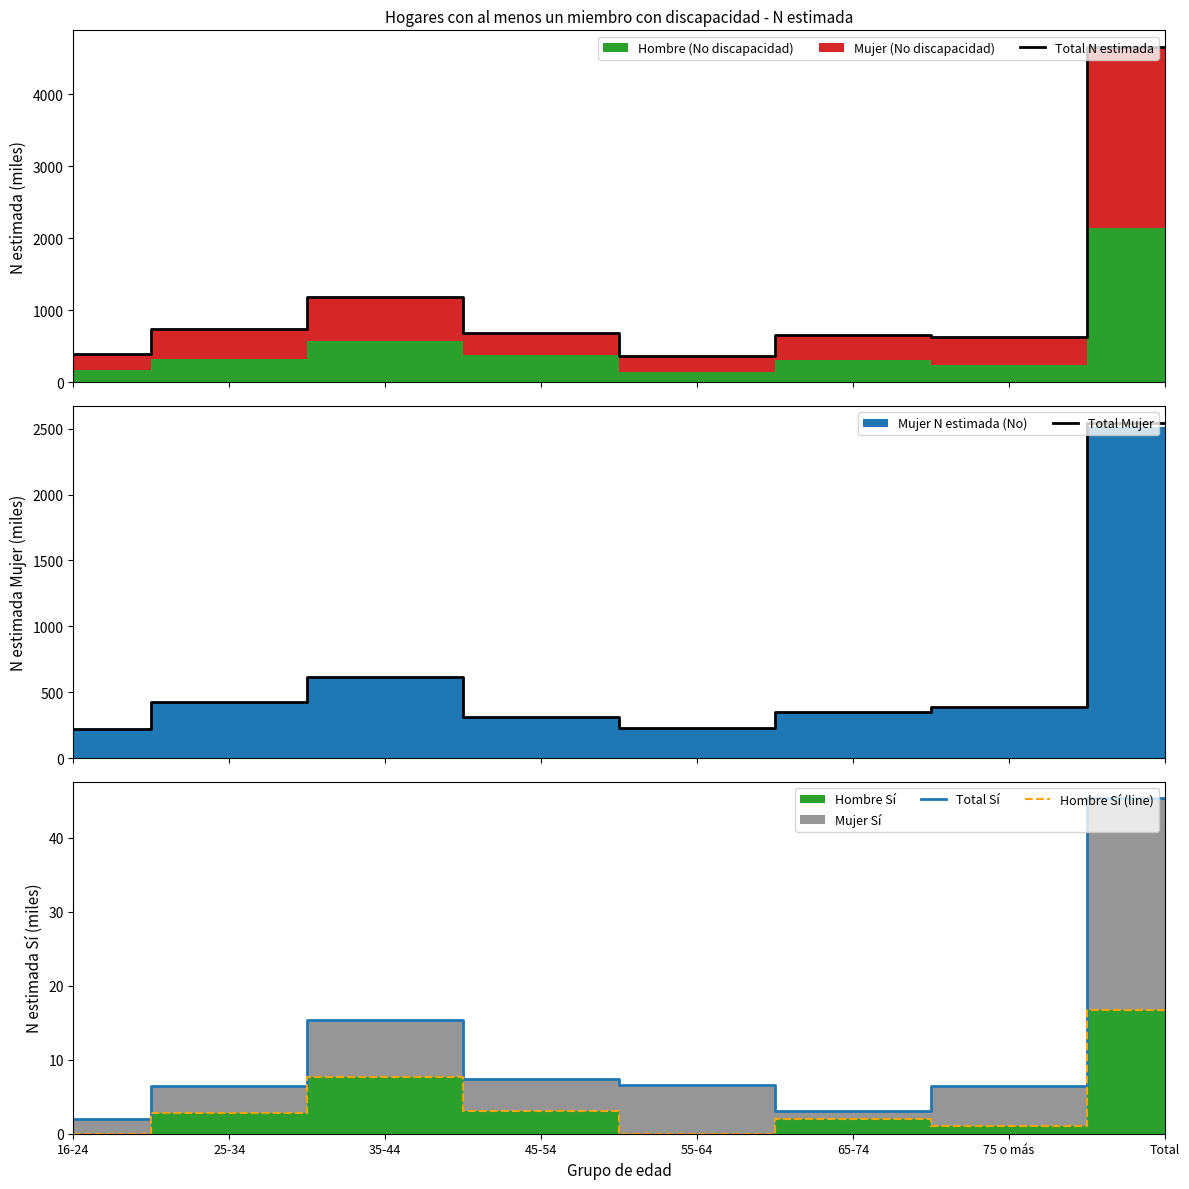

At how many categories does at least one series exceed 3389?

1